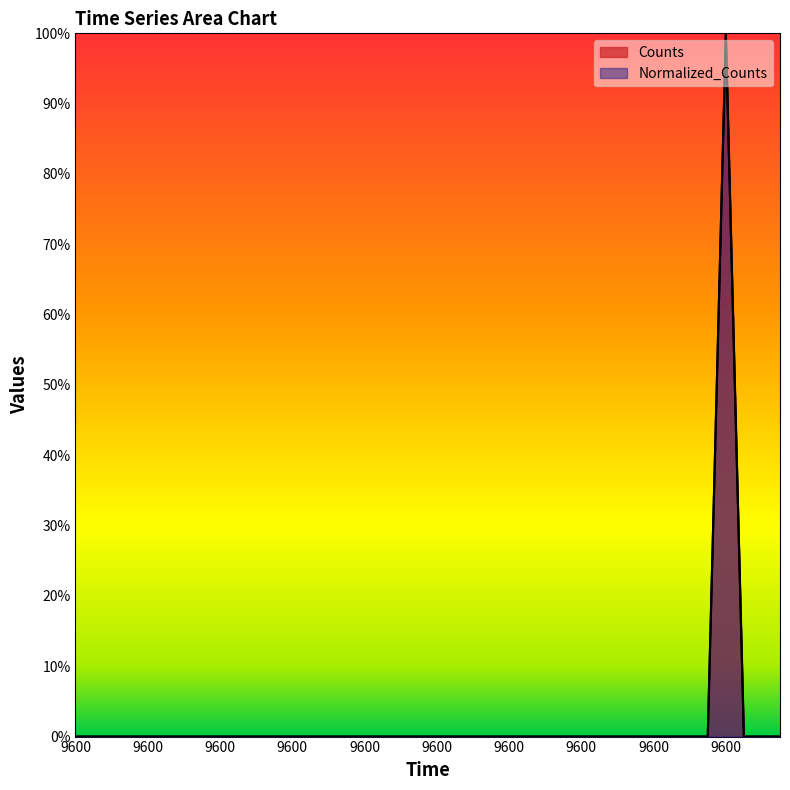

Which series has the largest range (max minus min)?

Counts